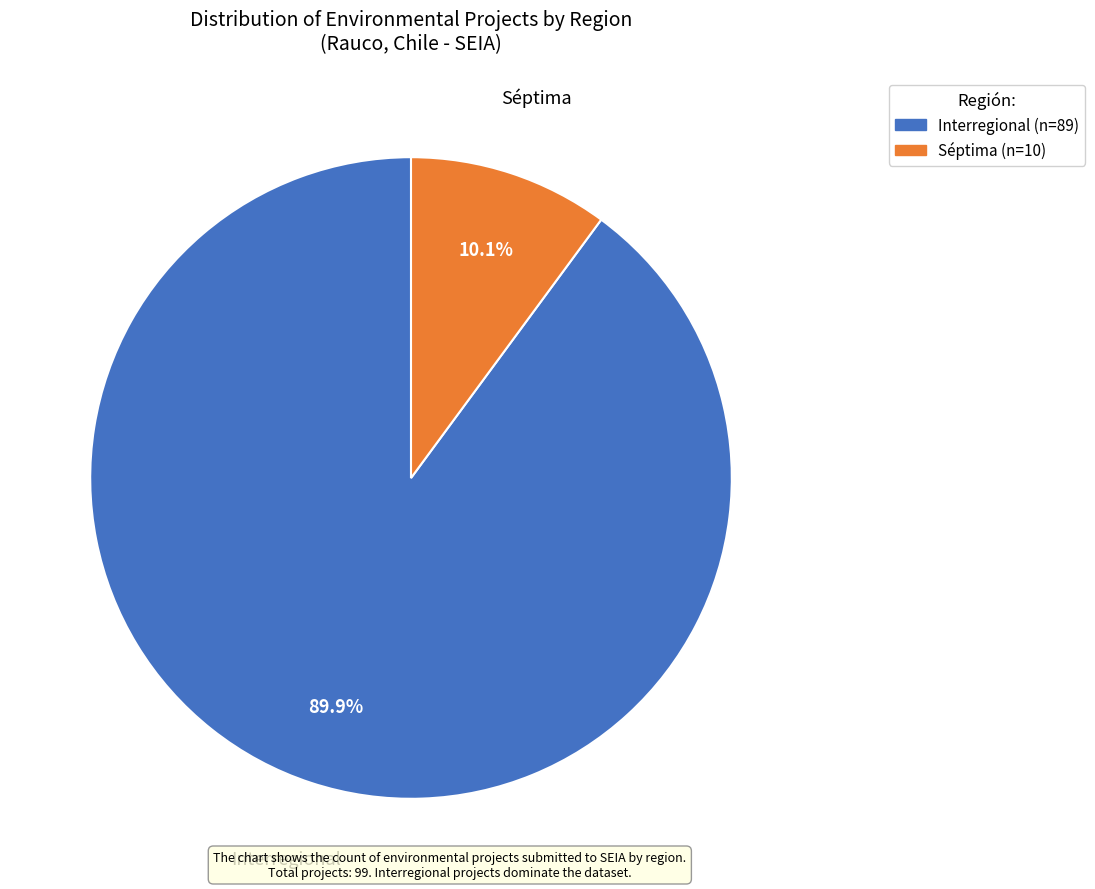

What is the ratio of the value at Interregional to the value at Séptima?

8.9